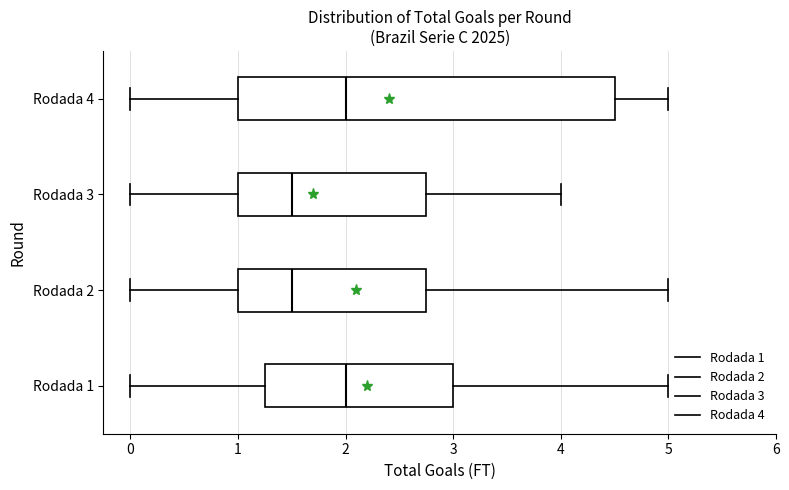

Which box is the widest, from its left edge to its right edge?

Rodada 4